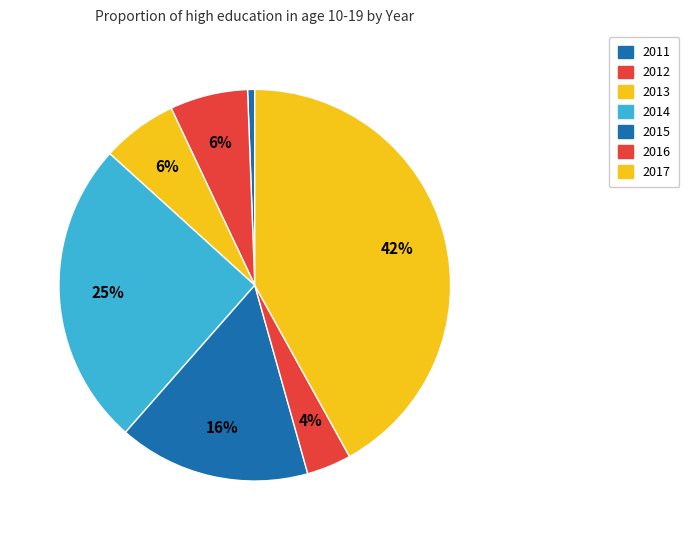

How many slices are in this pie chart?

7